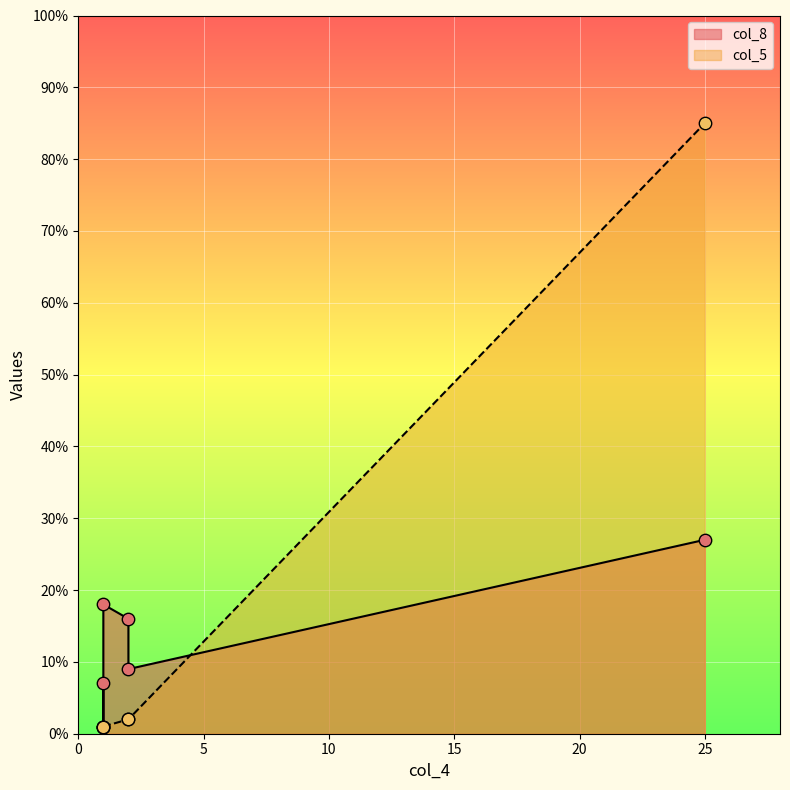

At which category is the sum across all series the highest?

25